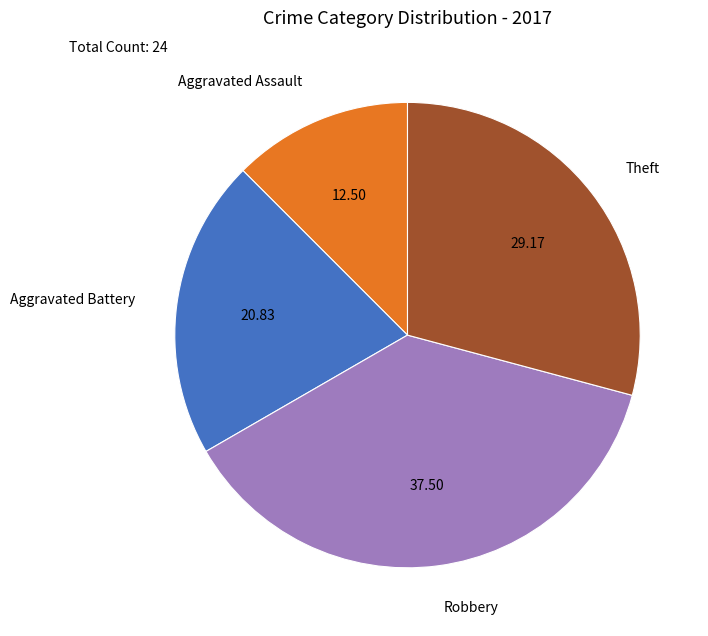

What is the ratio of the value at Aggravated Assault to the value at Theft?

0.4